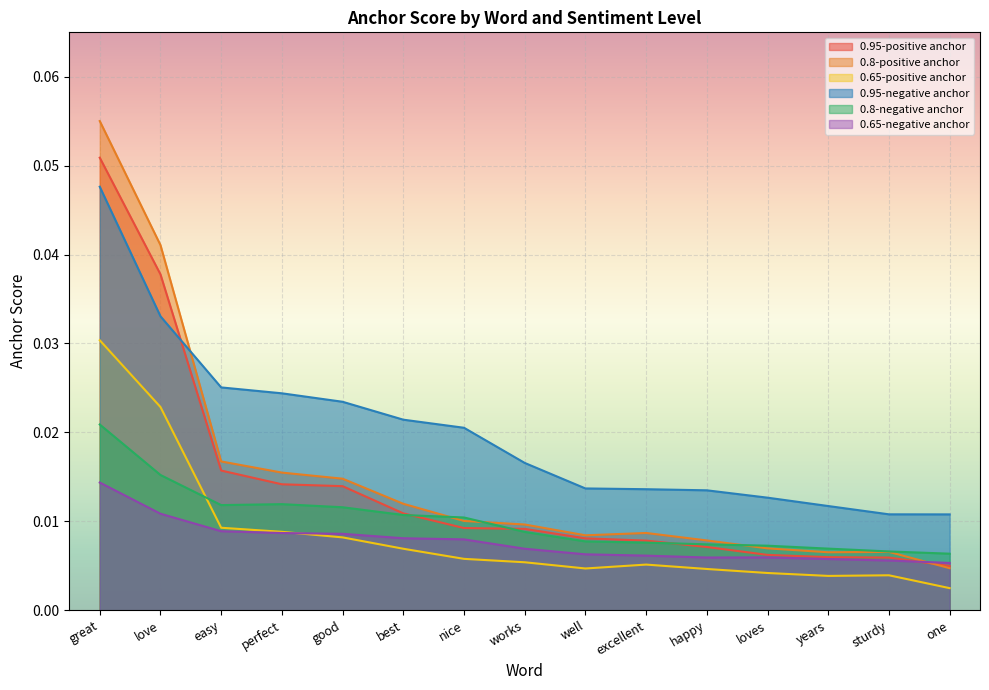

What is the label of the 13th point from the left?

years